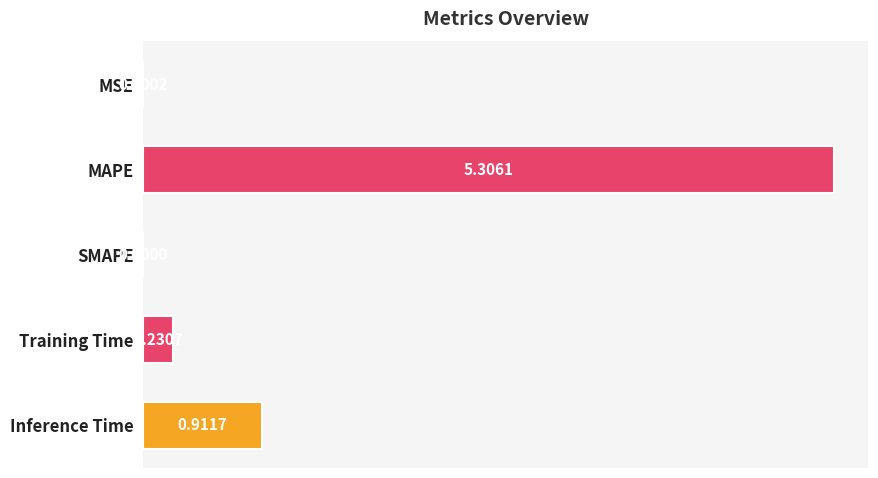

Does the chart contain stacked bars?

No